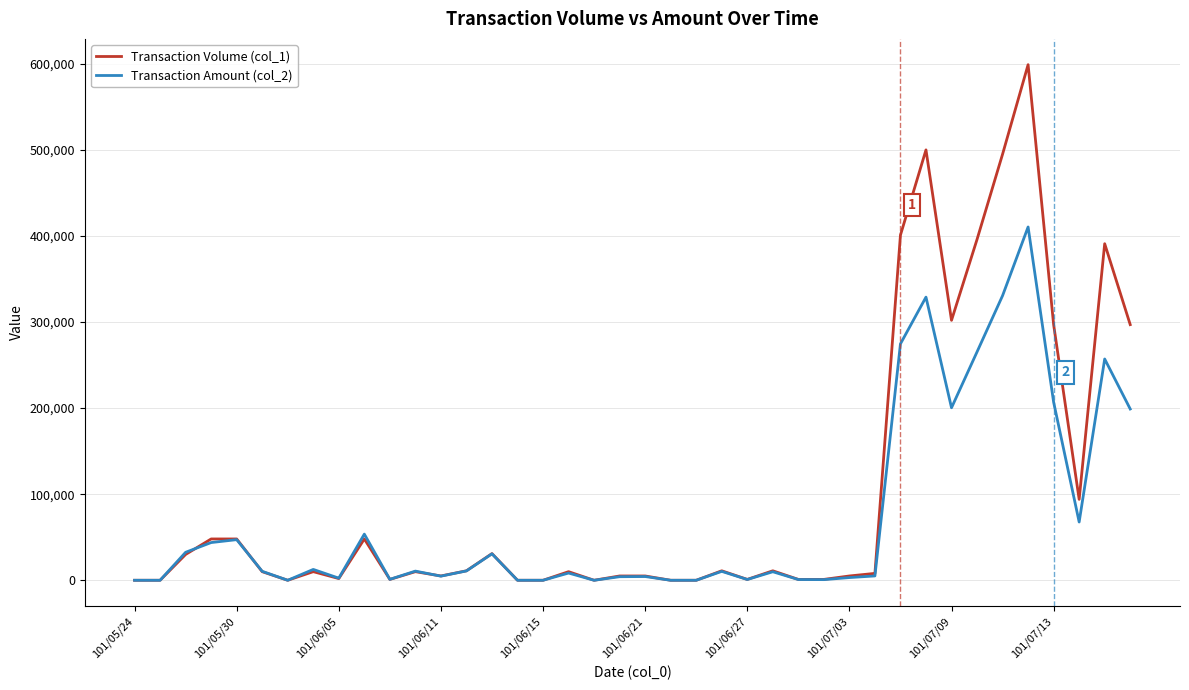

Which series has the largest total across all categories?

Transaction Volume (col_1)